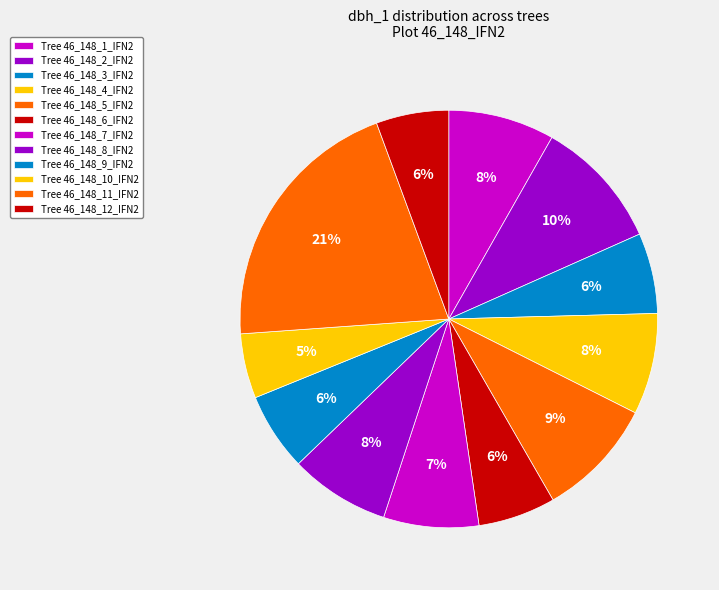

To the nearest percent, what is the difference between the largest and smallest slice percentages?

16%